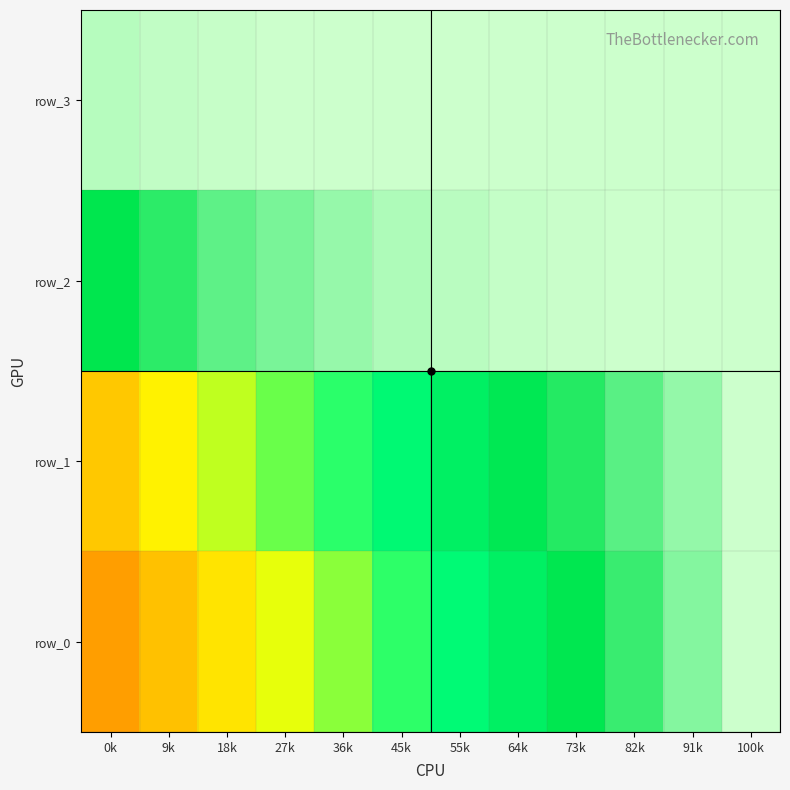

At which category is the sum across all series the highest?

100k